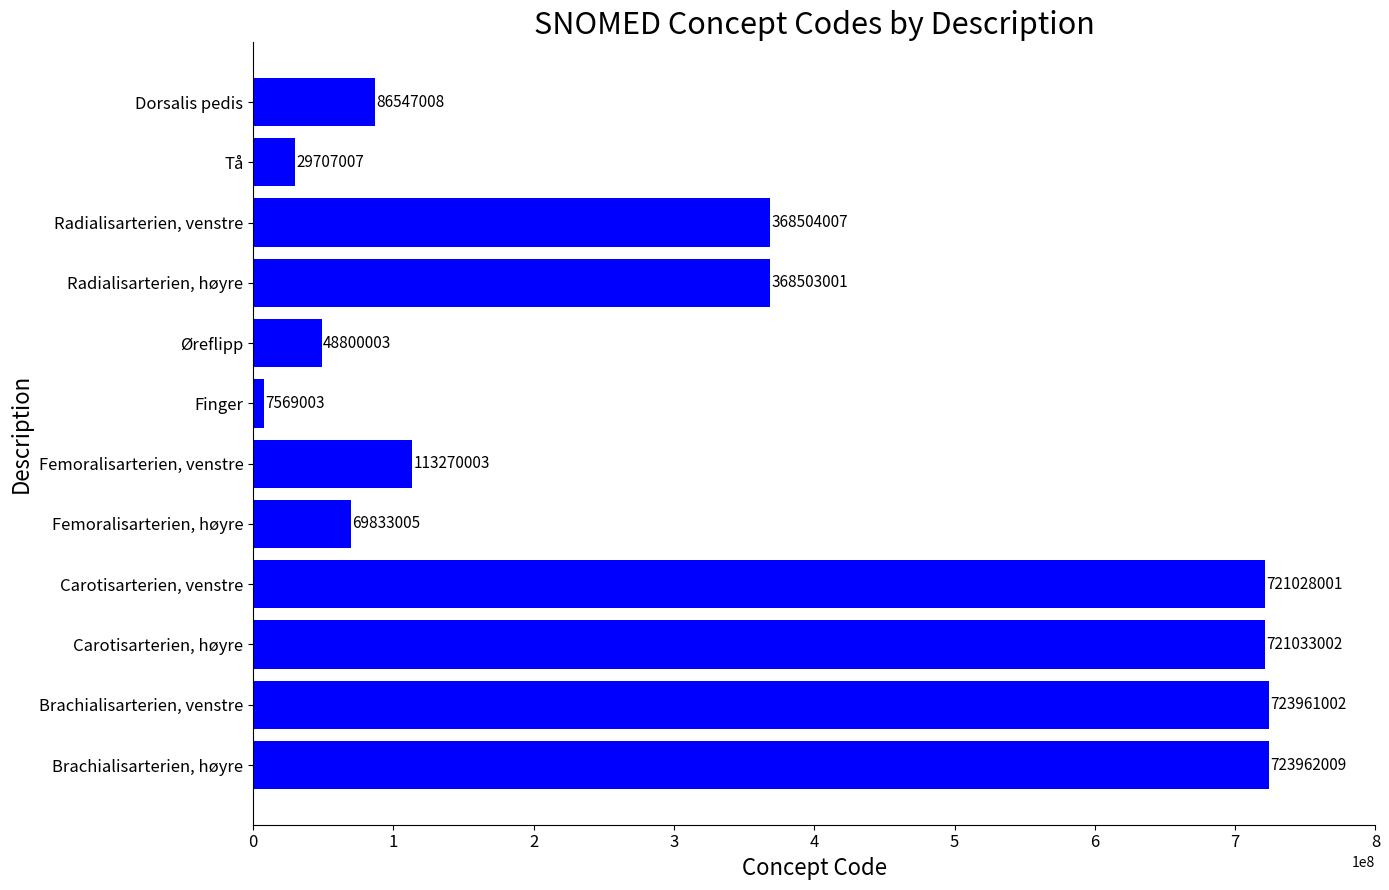

The chart shows a value of 112117837 at Radialisarterien, høyre. True or false?

False